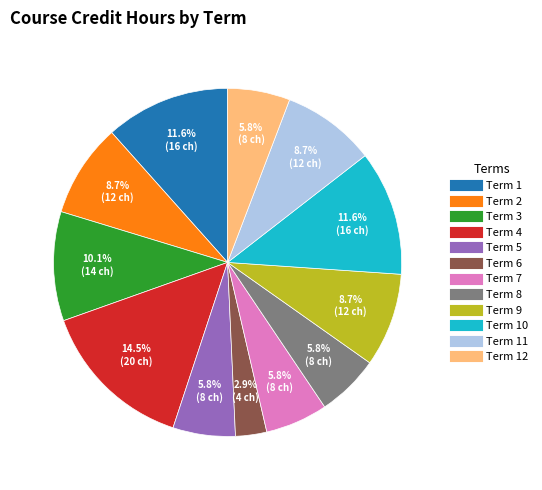

How many slices are in this pie chart?

12